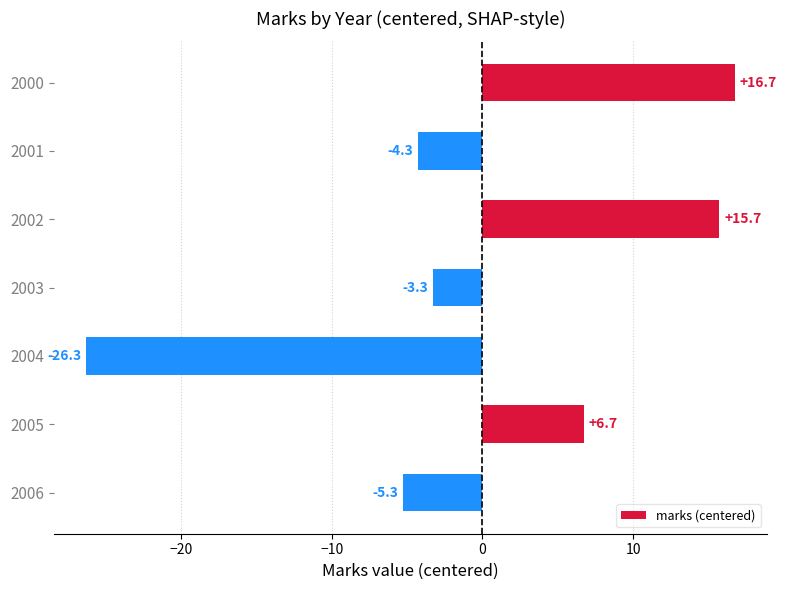

List the labels in order of value, largest first.

2000, 2002, 2005, 2003, 2001, 2006, 2004